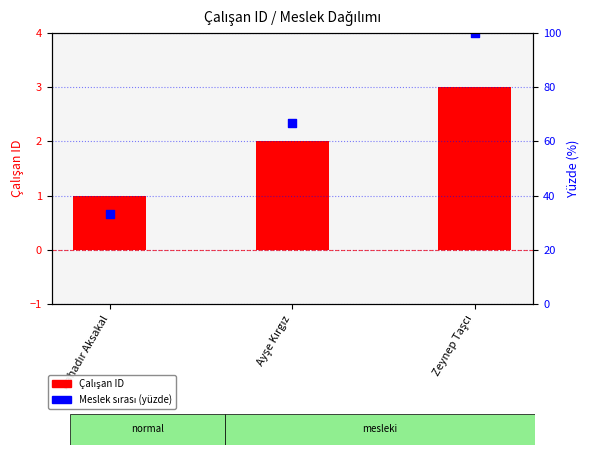

At which category is the sum across all series the highest?

Zeynep Taşcı